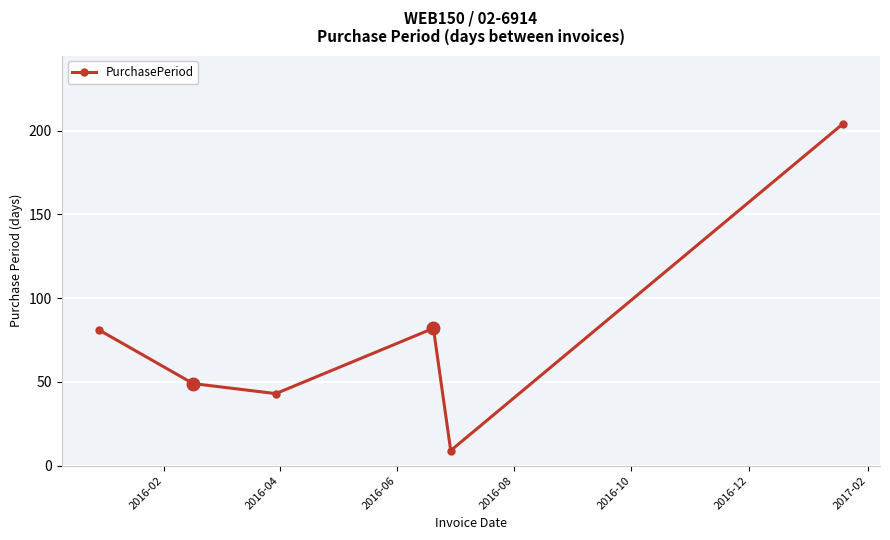

Count the number of categories in the chart.

6